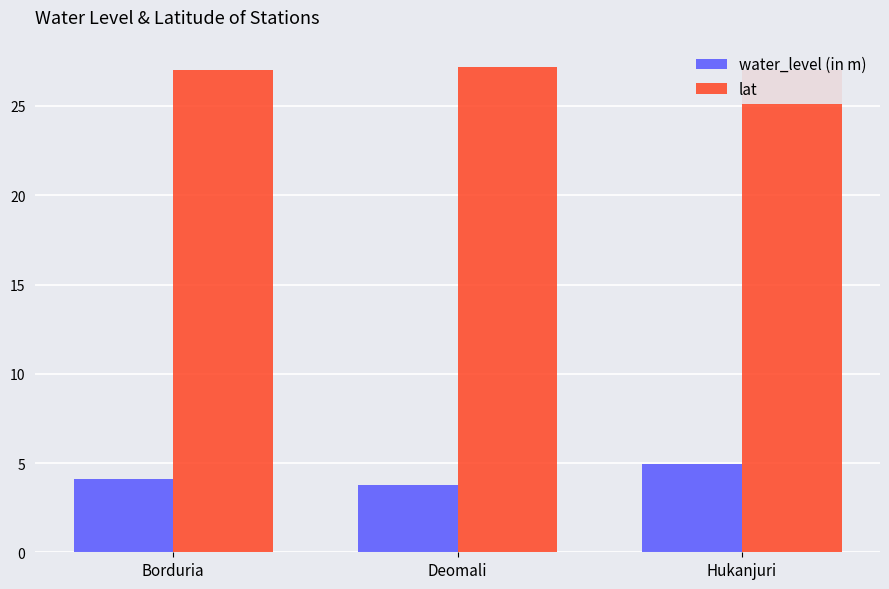

Reading right to left, transcribe all the data shown in this chart.

water_level (in m): Hukanjuri=4.9	Deomali=3.8	Borduria=4.1
lat: Hukanjuri=27.0	Deomali=27.2	Borduria=27.0